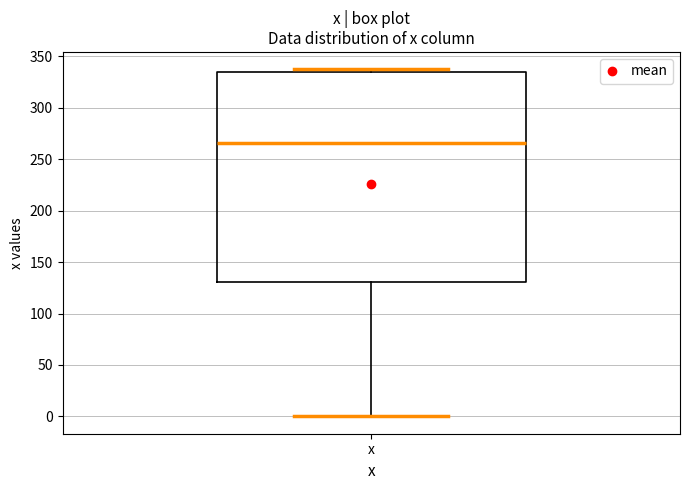

Where is the upper edge of the box for x on the y-axis? The values are not printed on the chart, so give them approximately, as read against the axis.

335